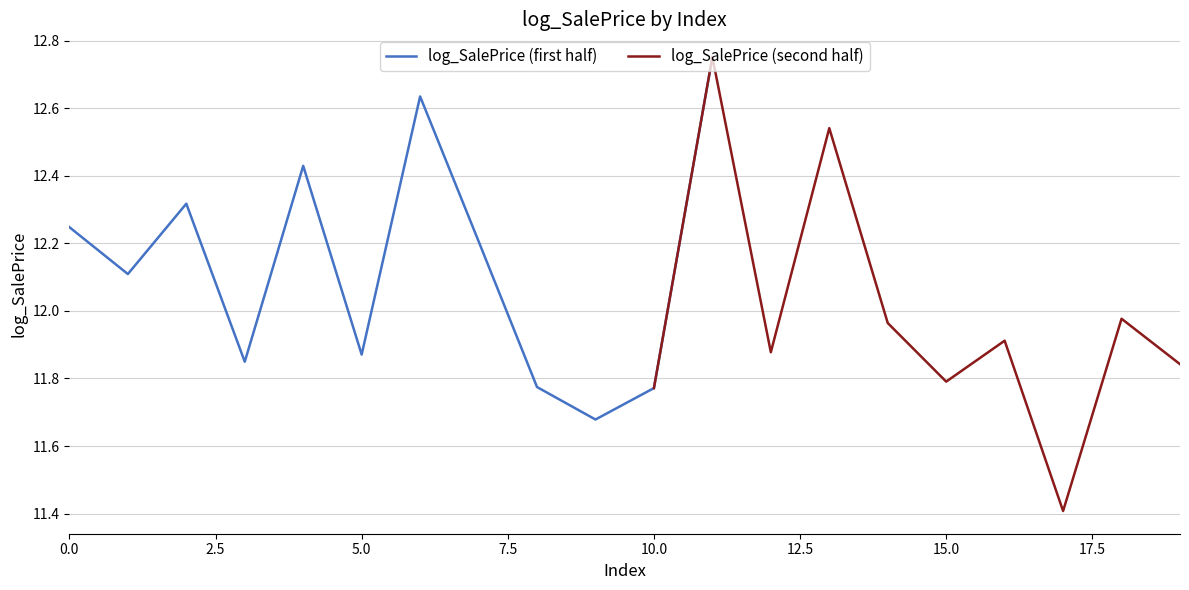

How many interior local valleys (lower than both neighbors) does the data have?

7